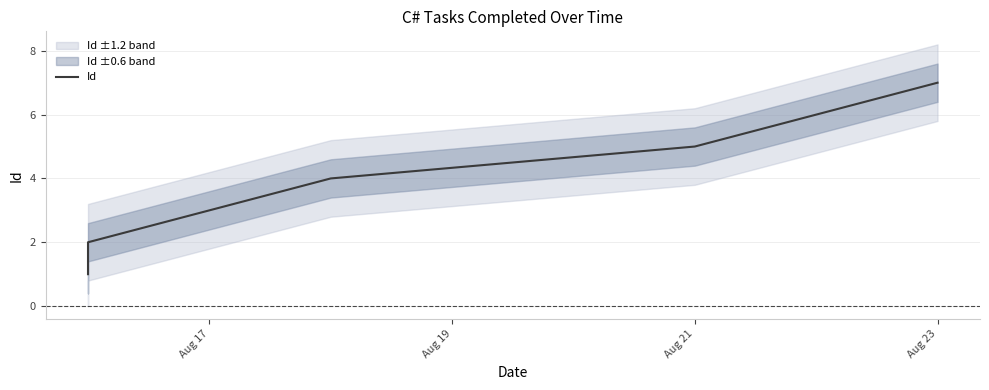

Is this an area chart (filled region under the line)?

No